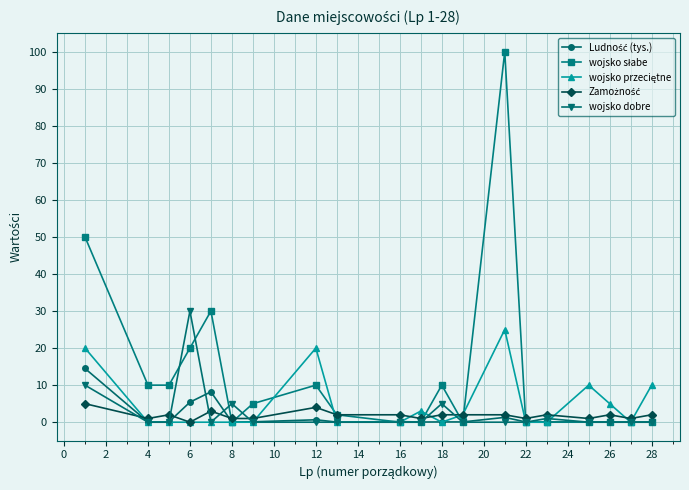

What is the maximum value shown in the chart?

100.0